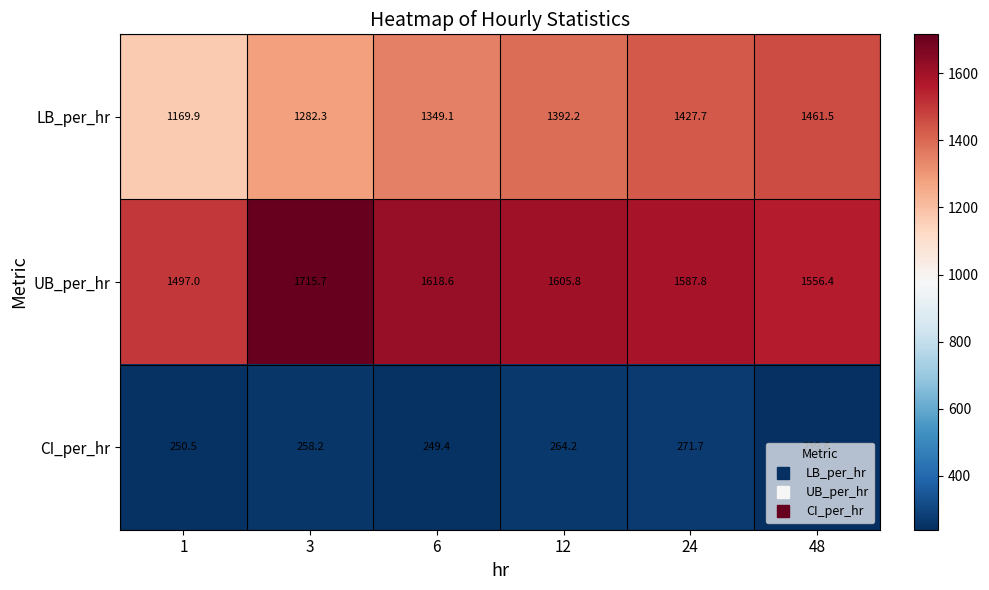

The CI_per_hr series shows 470.1 at 24. True or false?

False